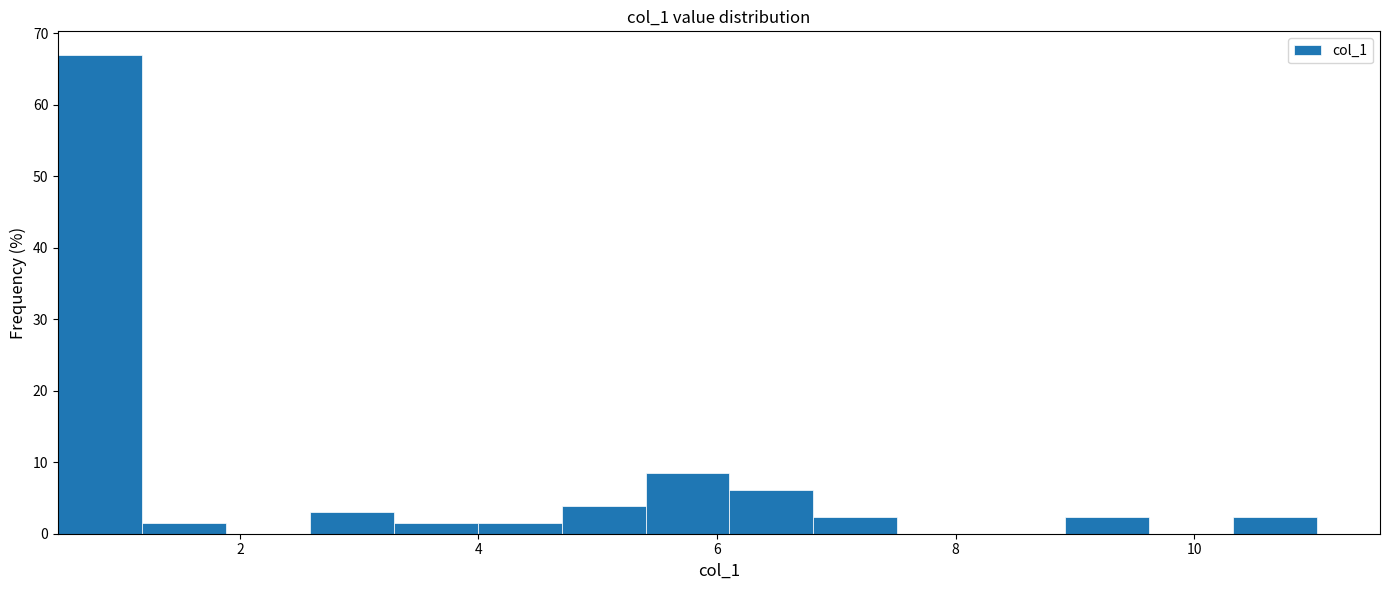

Around what value on the x-axis is the tallest bar? Give the approximate position of its centre, as read against the axis.

0.8